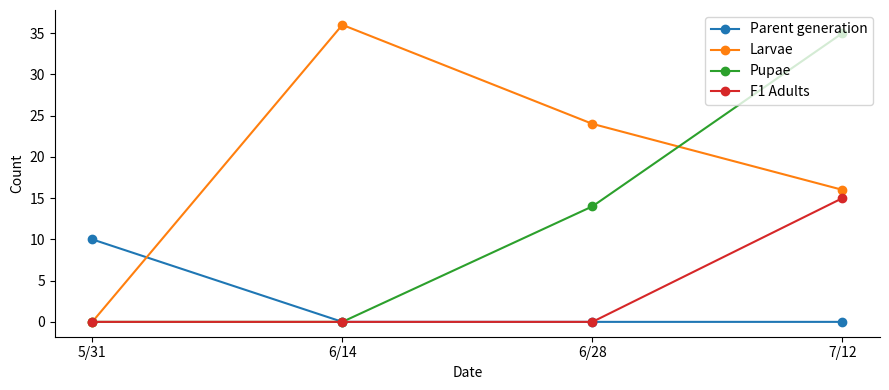

List the series in order of their peak value, highest first.

Larvae, Pupae, F1 Adults, Parent generation